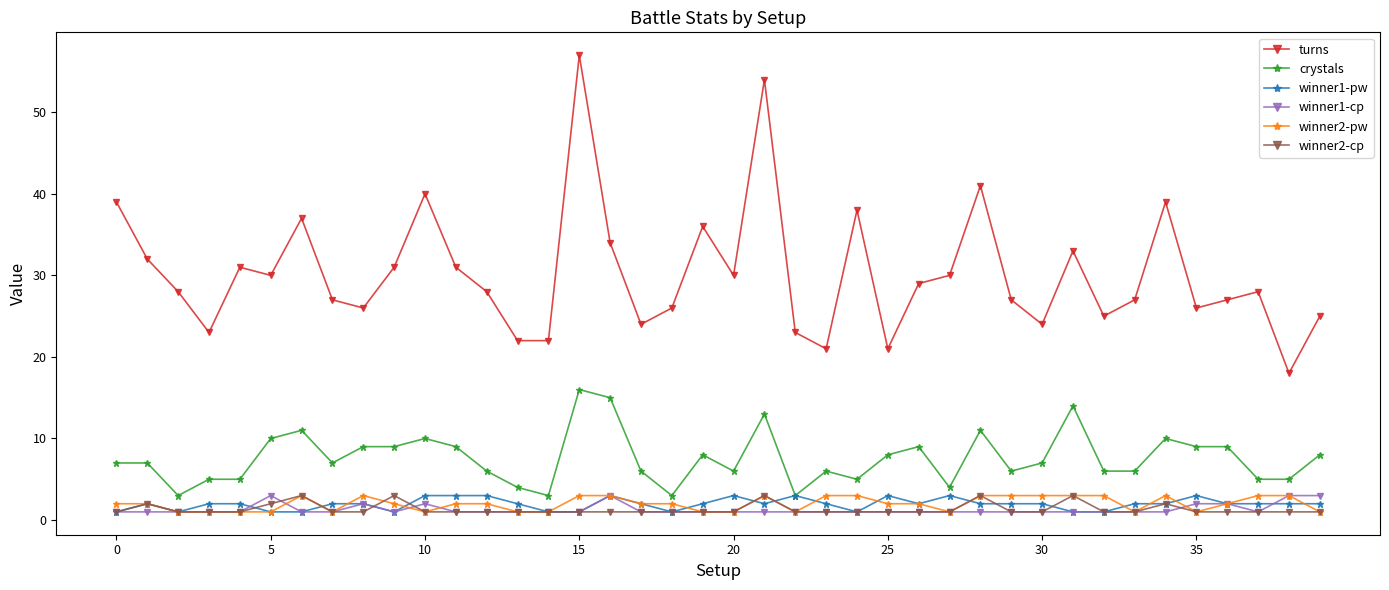

True or false: turns and winner2-cp intersect in this chart.

False